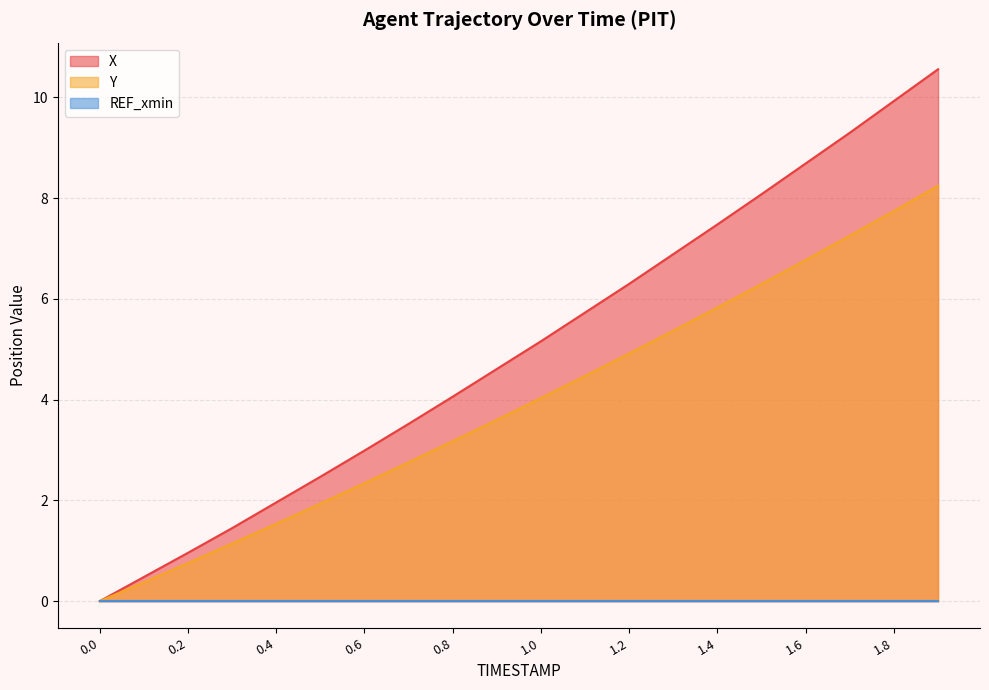

The value of Y at 1.8 is 7.7. True or false?

True